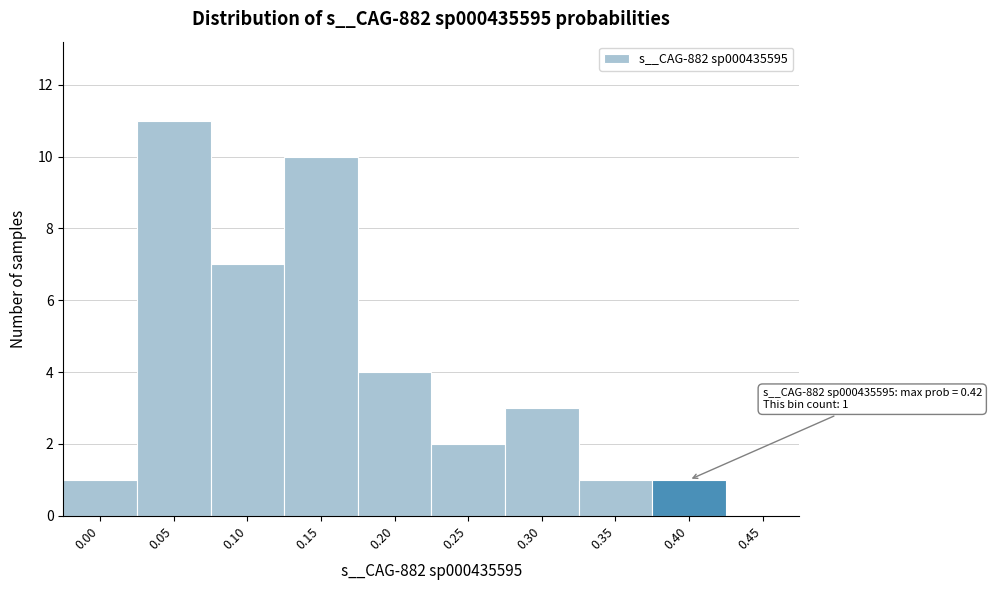

Reading right to left, list all the values displayed in this chart.

0.45=0	0.40=1	0.35=1	0.30=3	0.25=2	0.20=4	0.15=10	0.10=7	0.05=11	0.00=1